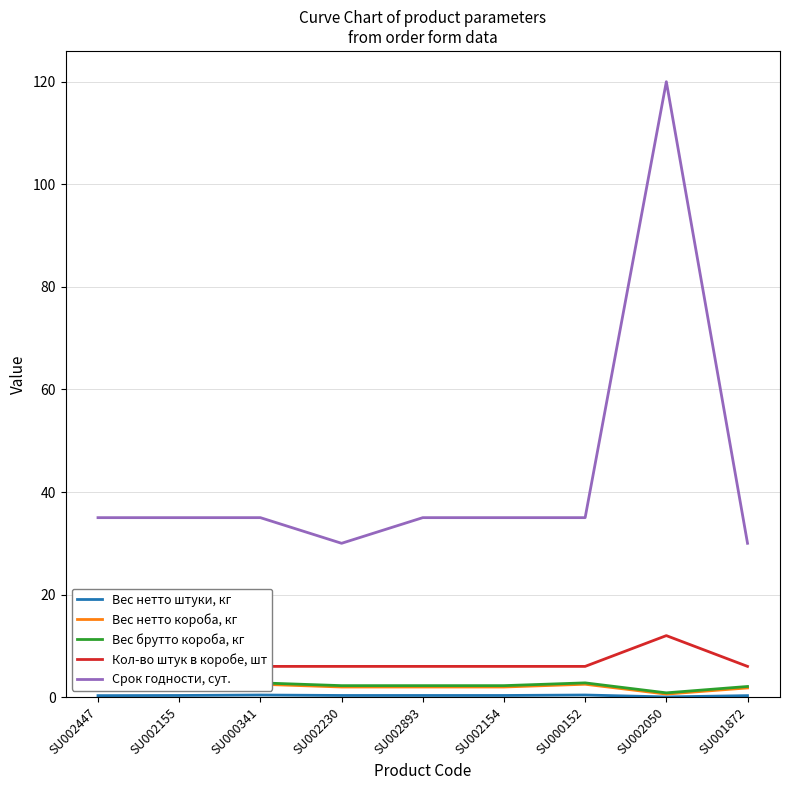

Rank the categories by Срок годности, сут. value from lowest to highest.

SU002230, SU001872, SU002447, SU002155, SU000341, SU002893, SU002154, SU000152, SU002050